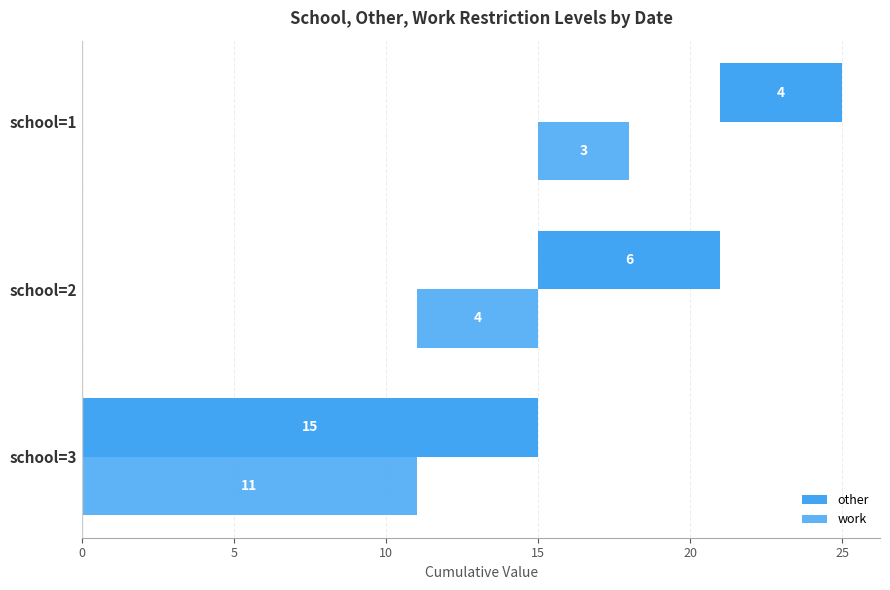

At school=2, list the series in order from smallest to largest.

work, other